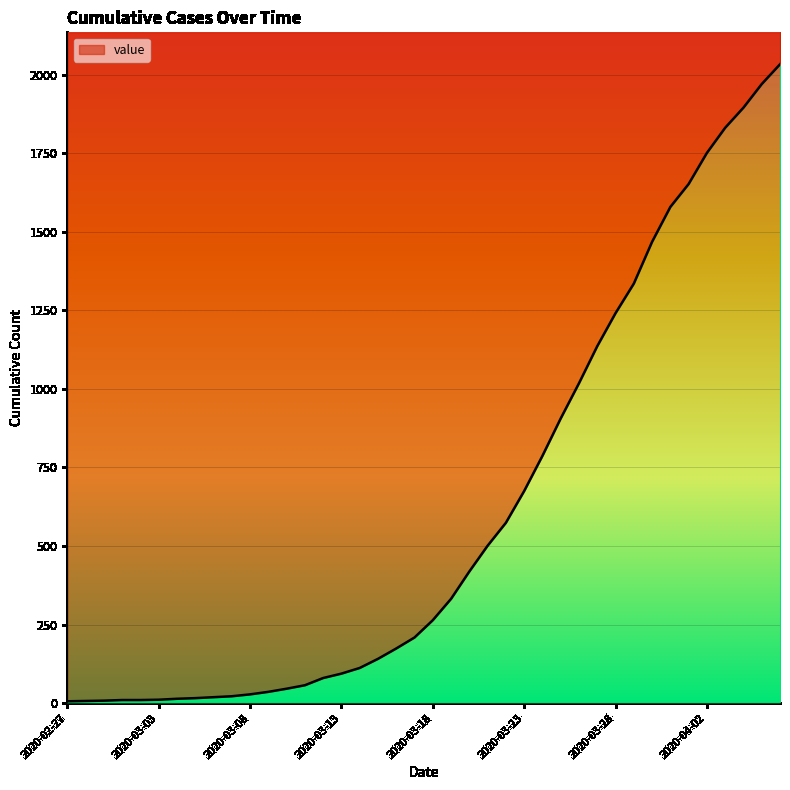

Between 2020-03-30 and 2020-03-27, which is larger?

2020-03-30